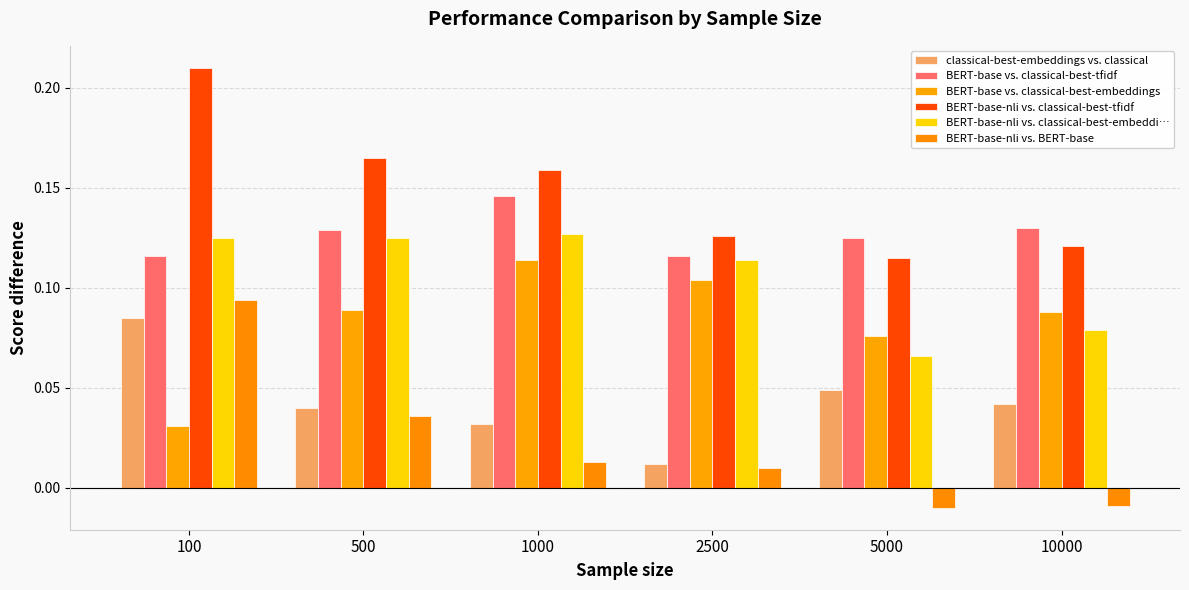

What is the greatest value displayed?

0.2